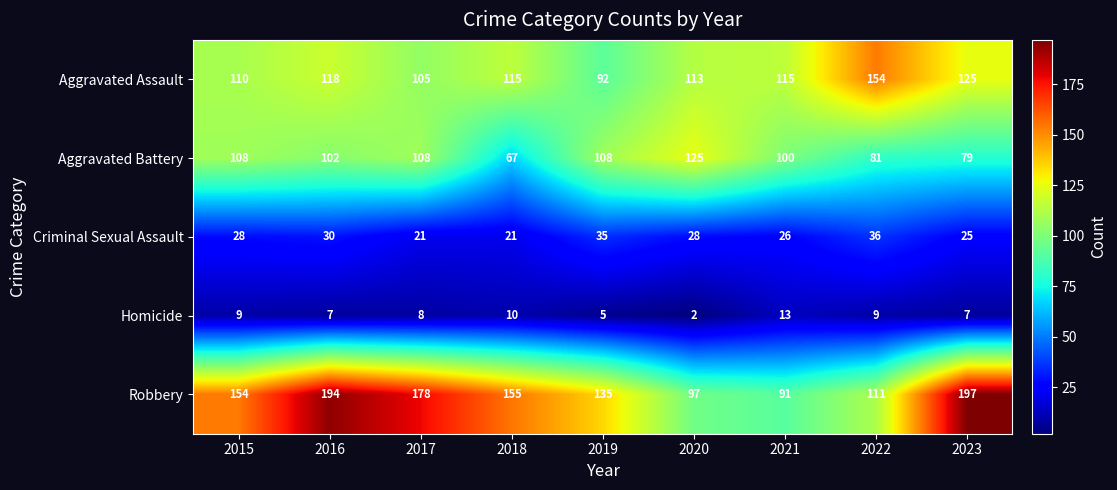

Which category has the lowest value across all series?

2020